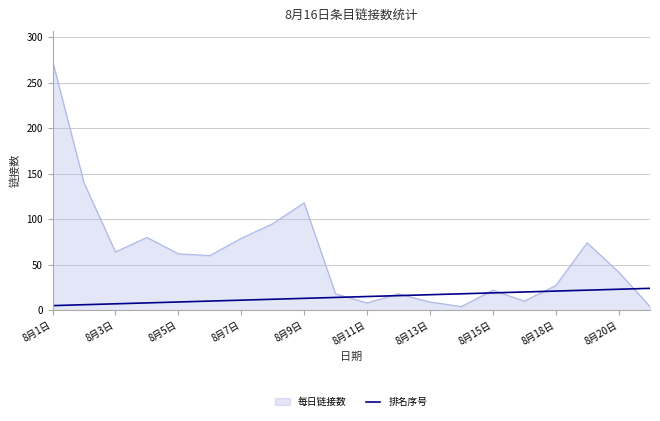

Rank the series by their maximum value, from highest to lowest.

每日链接数, 排名序号